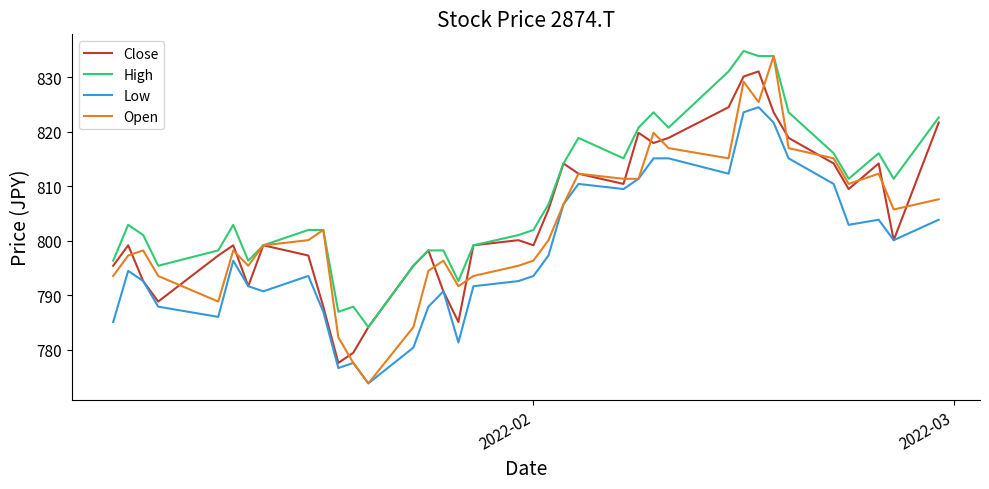

Reading right to left, what are all the values shown in this chart?

Close: 821.7	800.1	814.2	809.5	814.2	818.9	823.6	831.1	830.1	824.5	818.9	817.9	819.8	810.4	812.3	814.2	805.7	799.1	800.1	799.1	785.1	790.7	798.2	795.4	784.1	779.4	777.5	787.9	797.3	799.1	791.6	799.1	797.3	788.8	792.6	799.1	795.4
High: 822.6	811.4	816.1	811.4	816.1	823.6	833.9	833.9	834.8	831.1	820.7	823.6	820.7	815.1	818.9	814.2	806.7	802.0	801.0	799.1	792.6	798.2	798.2	795.4	784.1	787.9	786.9	802.0	802.0	799.1	796.3	802.9	798.2	795.4	801.0	802.9	796.3
Low: 803.8	800.1	803.8	802.9	810.4	815.1	821.7	824.5	823.6	812.3	815.1	815.1	811.4	809.5	810.4	806.7	797.3	793.5	792.6	791.6	781.3	790.7	787.9	780.4	773.8	777.5	776.6	786.9	793.5	790.7	791.6	796.3	786.0	787.9	792.6	794.5	785.1
Open: 807.6	805.7	812.3	810.4	815.1	817.0	833.9	825.4	829.2	815.1	817.0	819.8	811.4	811.4	812.3	806.7	800.1	796.3	795.4	793.5	791.6	796.3	794.5	784.1	773.8	777.5	782.2	802.0	800.1	799.1	795.4	798.2	788.8	793.5	798.2	797.3	793.5